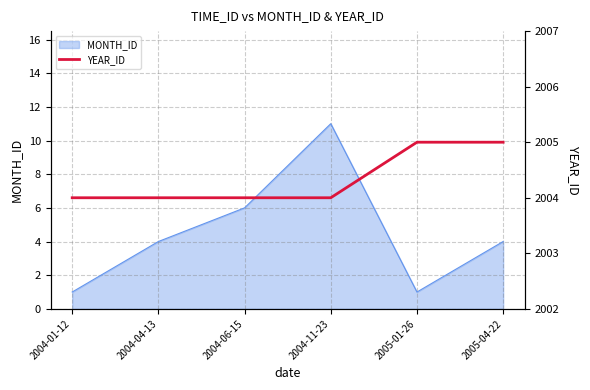

The chart shows a value of 2004 at 2004-06-15. True or false?

True